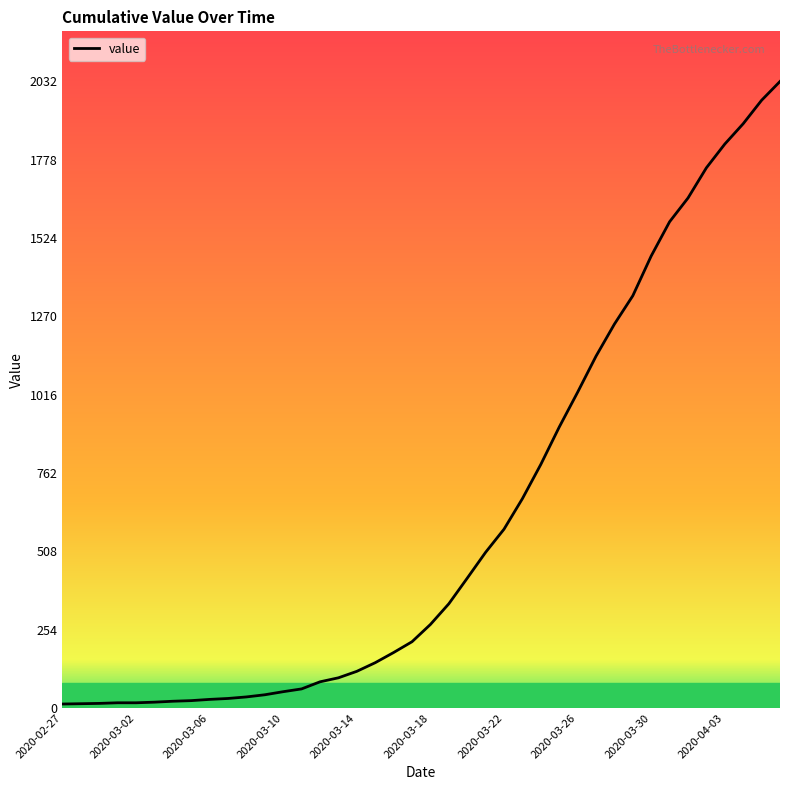

What is the difference between the maximum and minimum values?

2019